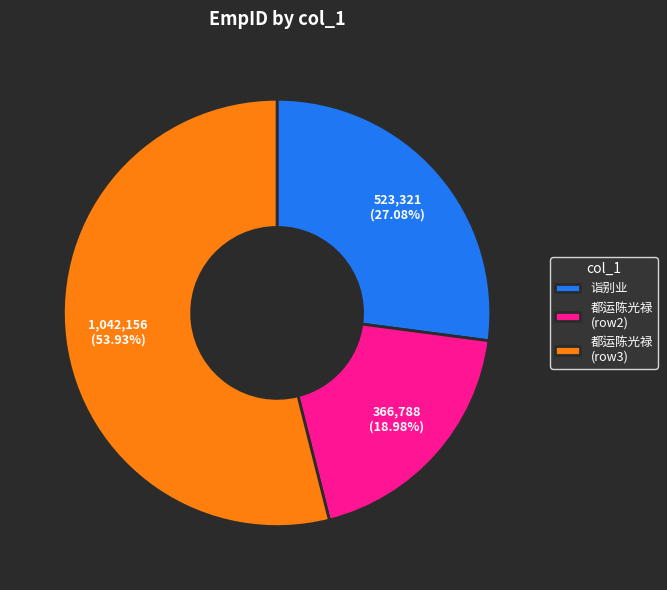

Does 都运陈光禄 (row3) account for over 50% of the chart?

Yes